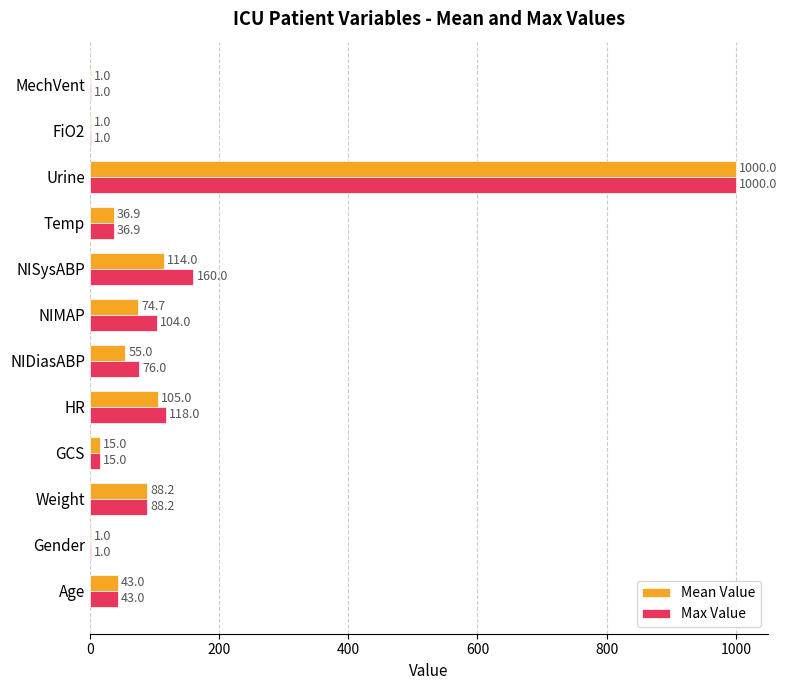

Where is Max Value nearest to the value 500?

NISysABP